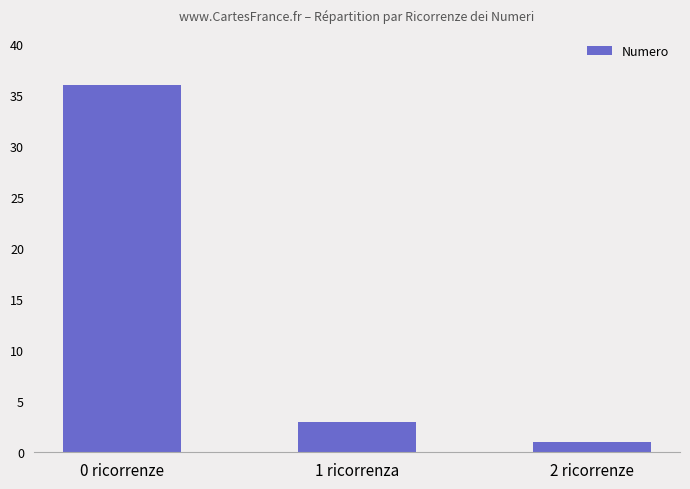

What is the difference between the second highest and minimum values?

2